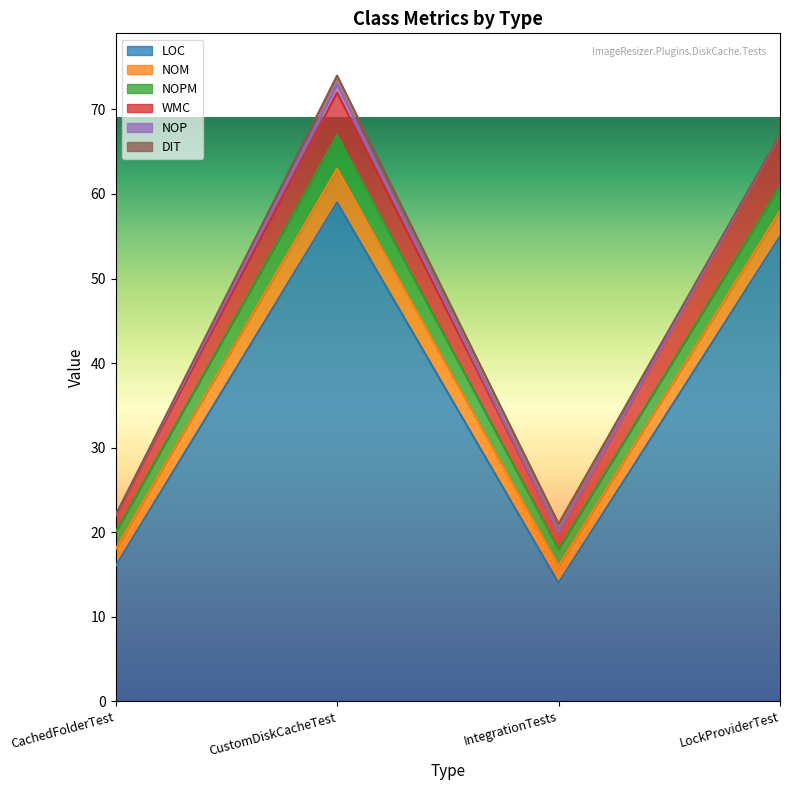

At which category does the chart reach its peak across all series?

CustomDiskCacheTest